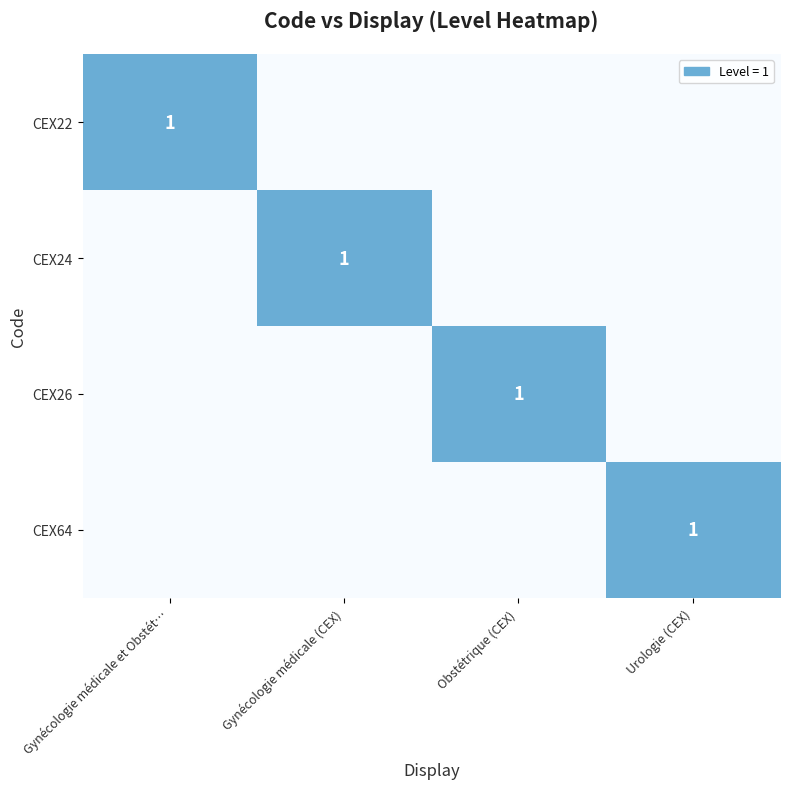

The value of CEX22 at Gynécologie médicale et Obstét… is 0. True or false?

False